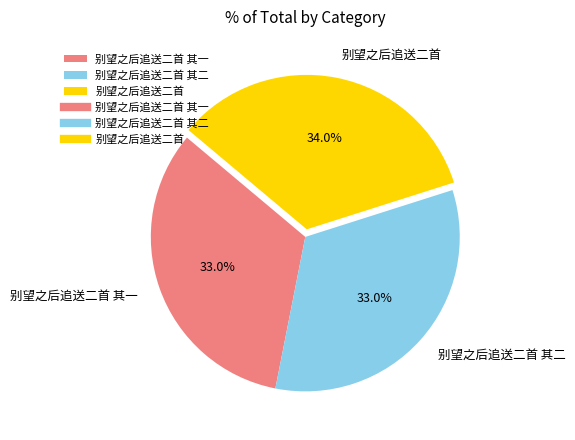

What is the total percentage of 别望之后追送二首 其二 and 别望之后追送二首 其一?

66.0%